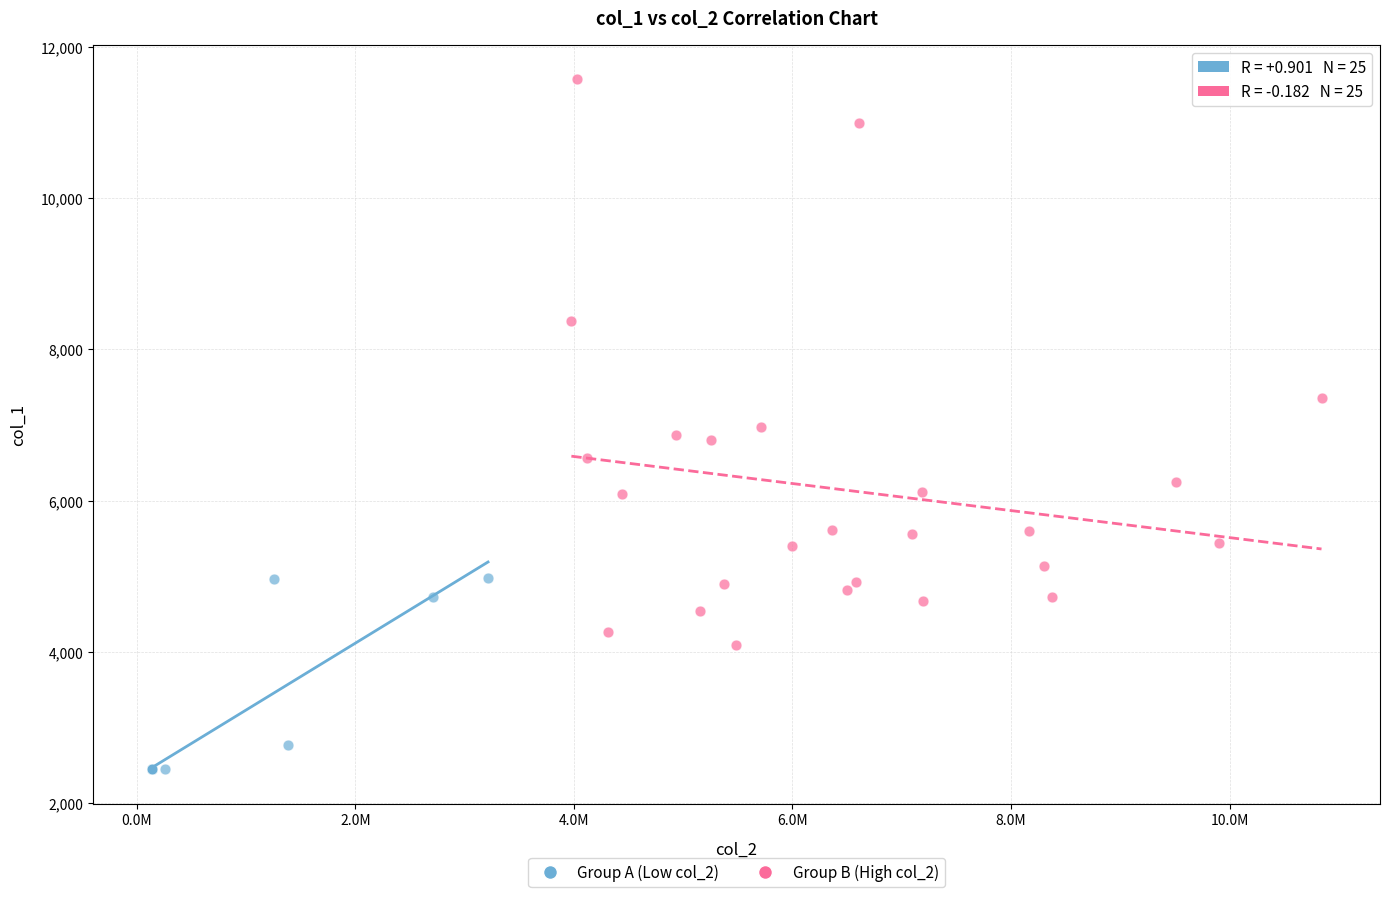

Which series has the largest Y range (max minus min)?

Group B (High col_2)